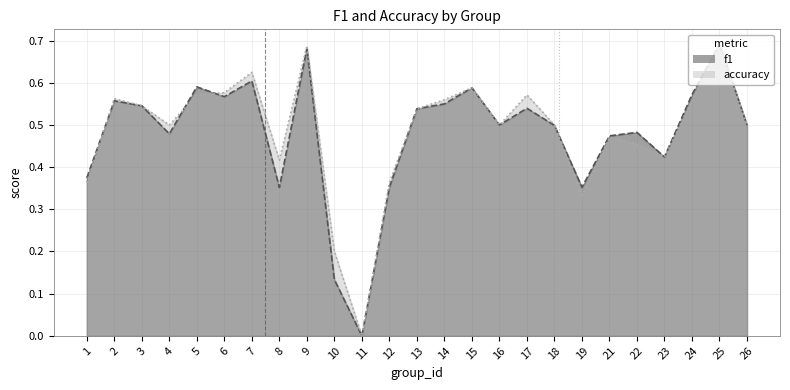

What is the total value across all series at 22?

0.9